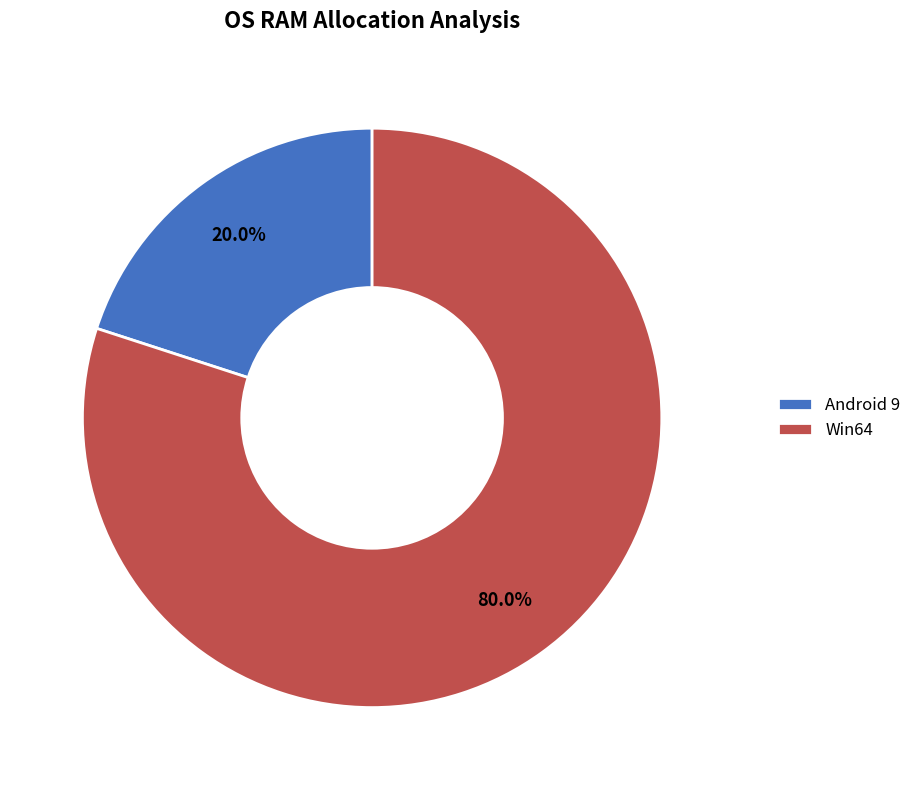

Count the number of slices in the pie.

2